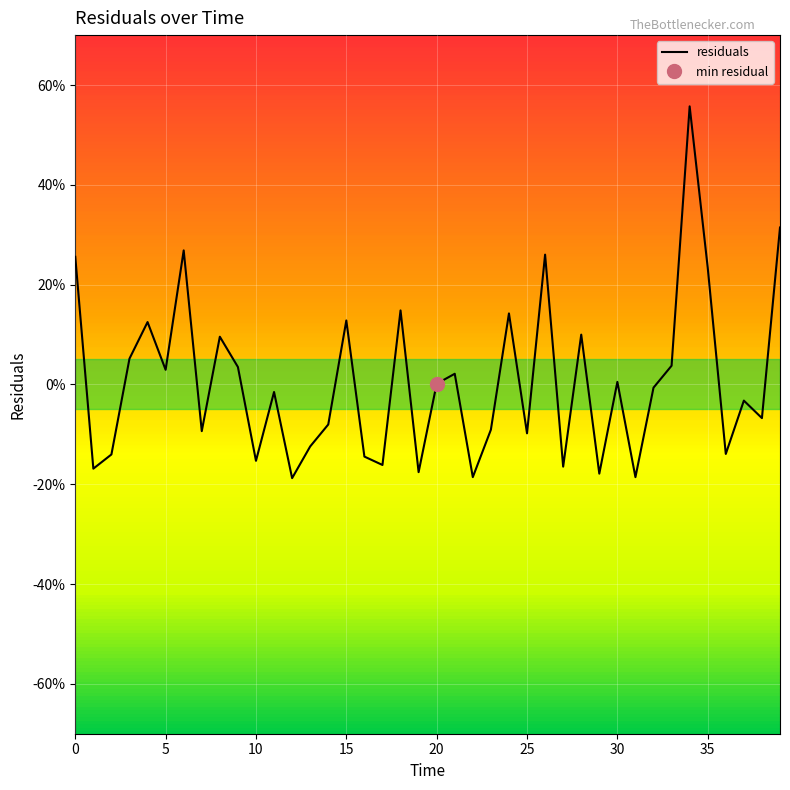

What is the label of the 21st point from the left?

20